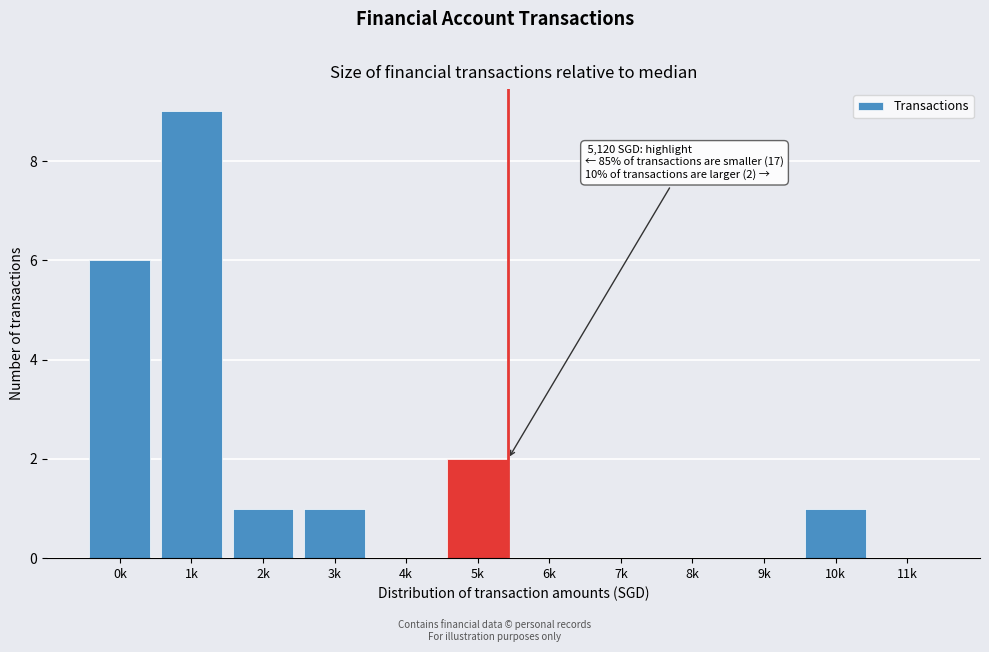

Reading right to left, list all the values displayed in this chart.

11k=0	10k=1	9k=0	8k=0	7k=0	6k=0	5k=2	4k=0	3k=1	2k=1	1k=9	0k=6